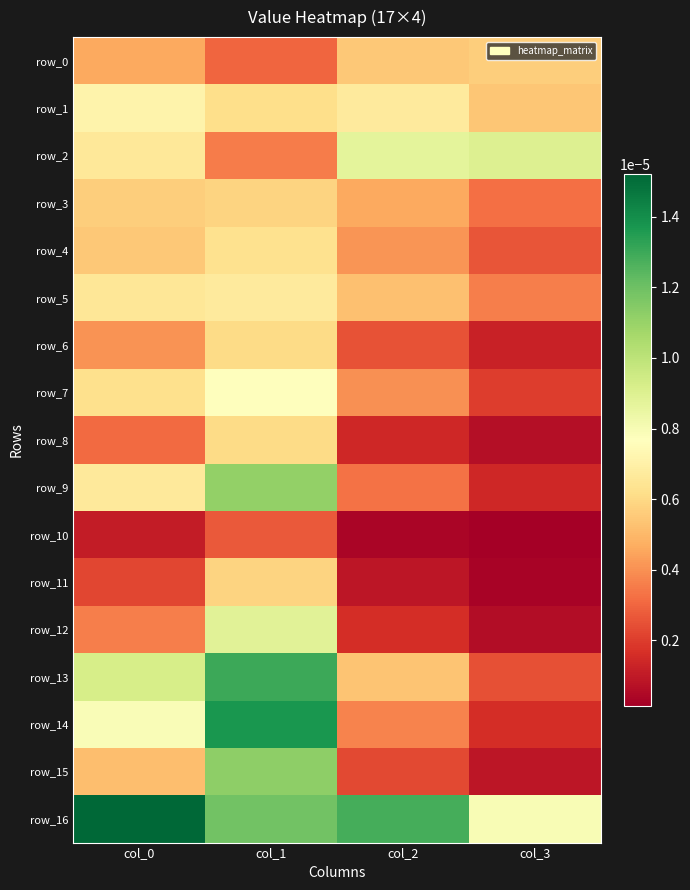

At which label is row_9 closest to 0?

col_3